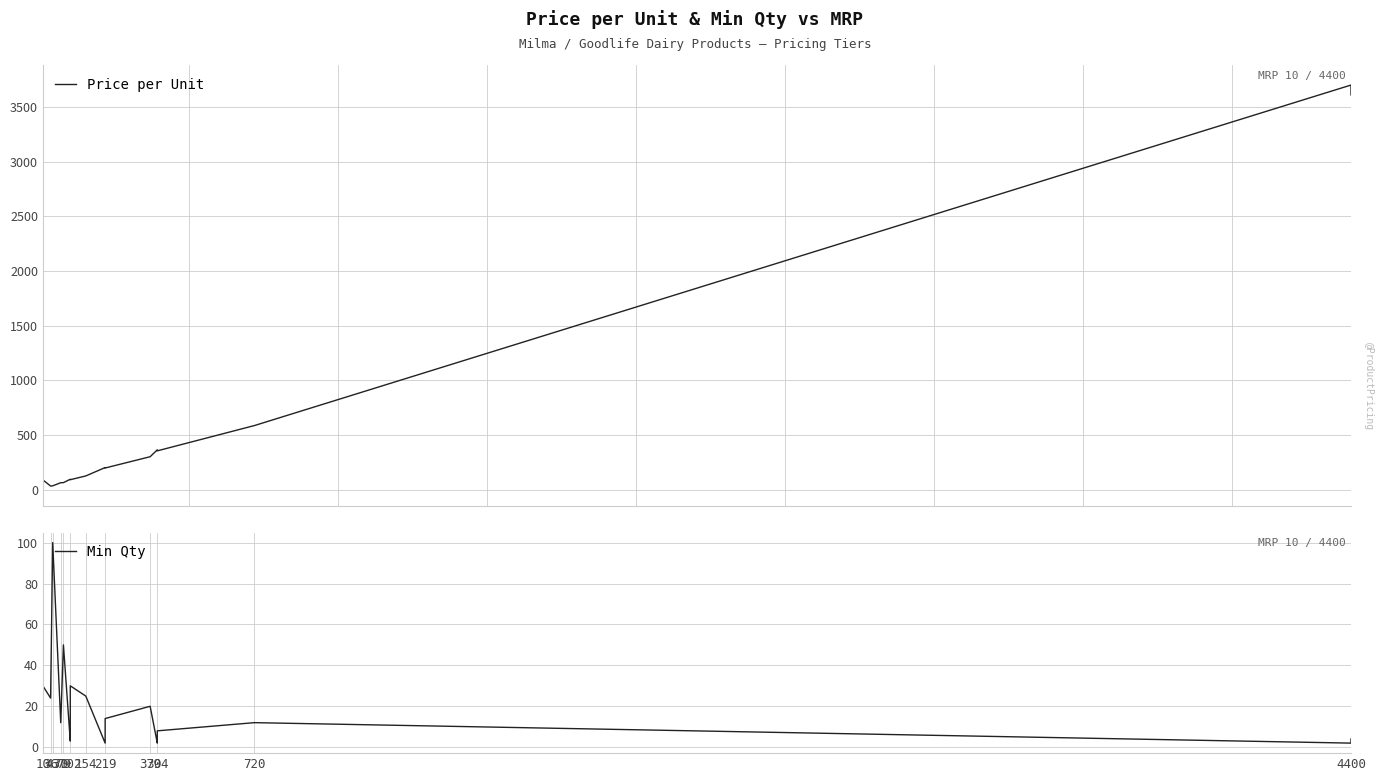

Is it true that Min Qty equals 32.1 at 370?

False